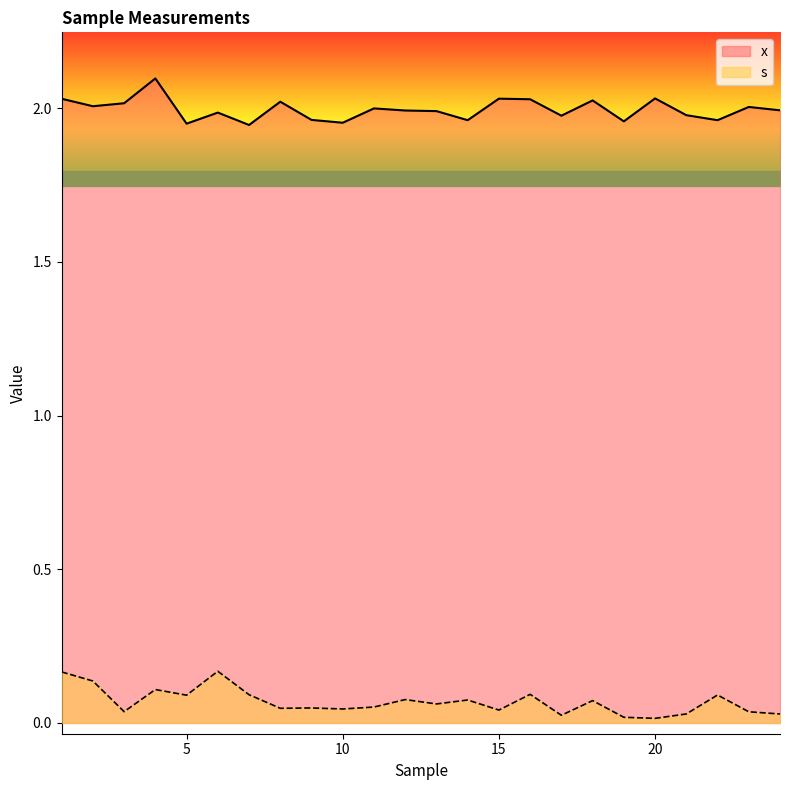

Rank the categories by x value from lowest to highest.

7, 5, 10, 19, 14, 22, 9, 17, 21, 6, 13, 12, 24, 11, 23, 2, 3, 8, 18, 16, 1, 15, 20, 4